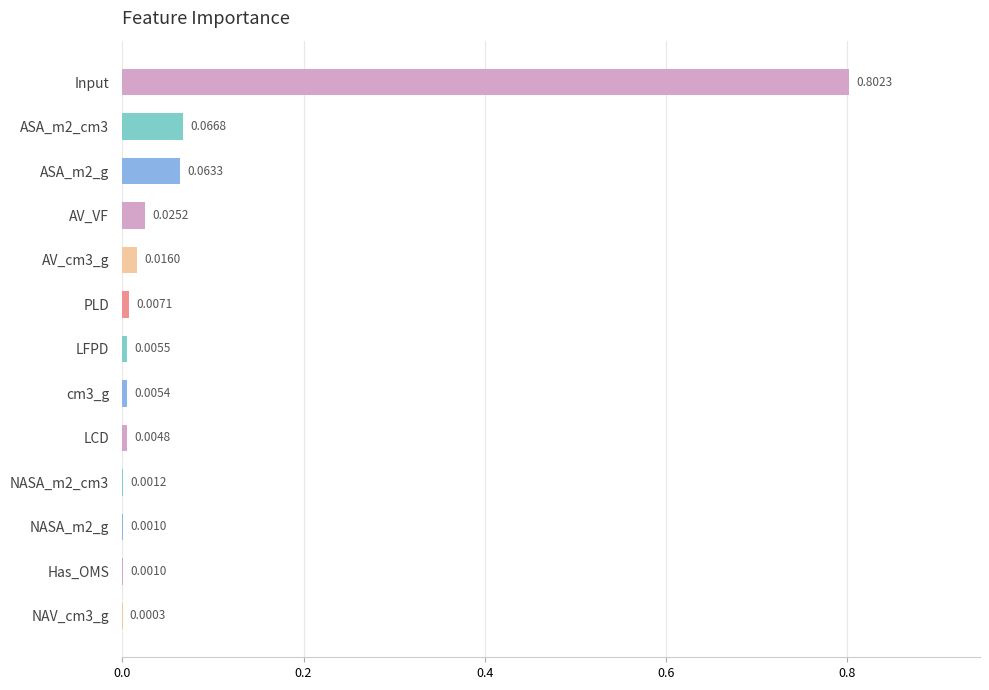

Between NASA_m2_cm3 and cm3_g, which is larger?

cm3_g